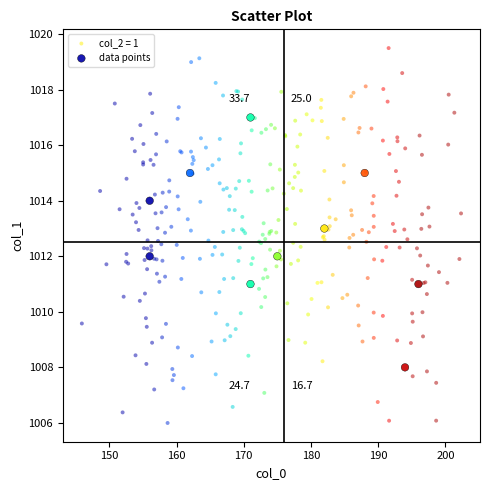

Which series reaches the minimum Y coordinate?

col_2 = 1